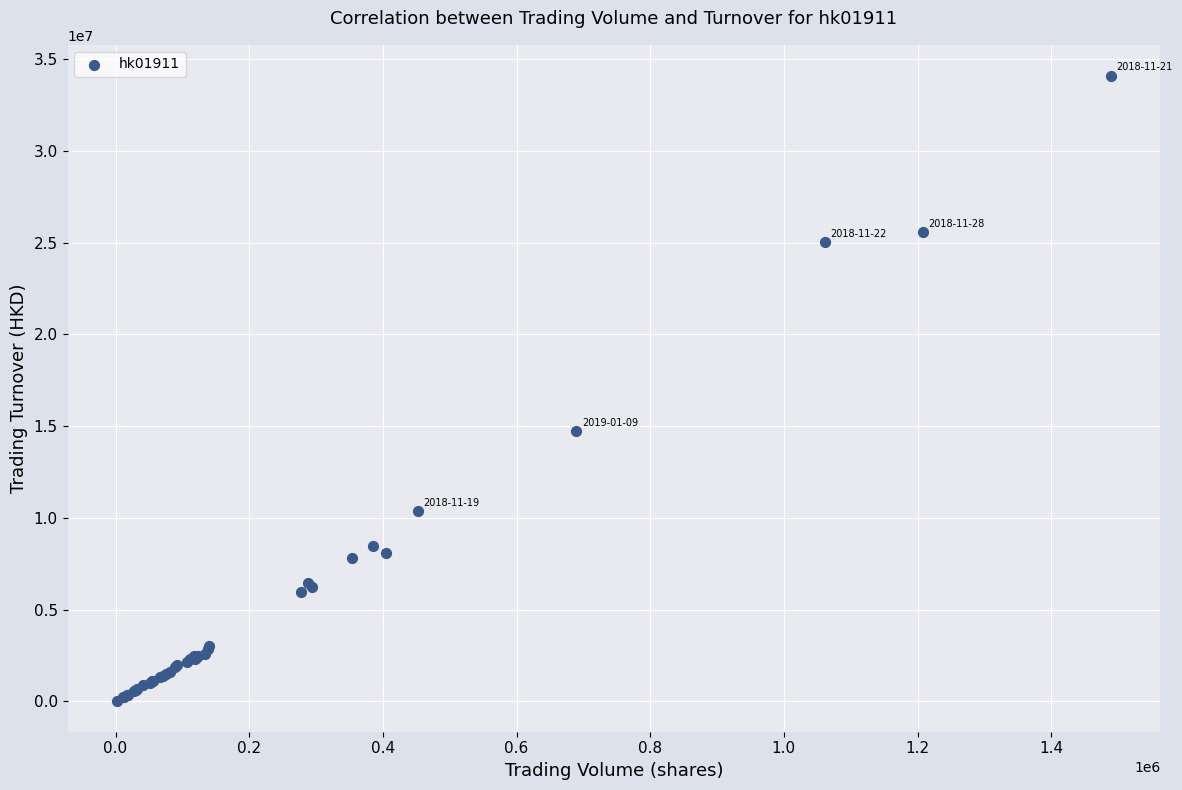

What Y value in the scatter plot is closest to 17063726?

14713580